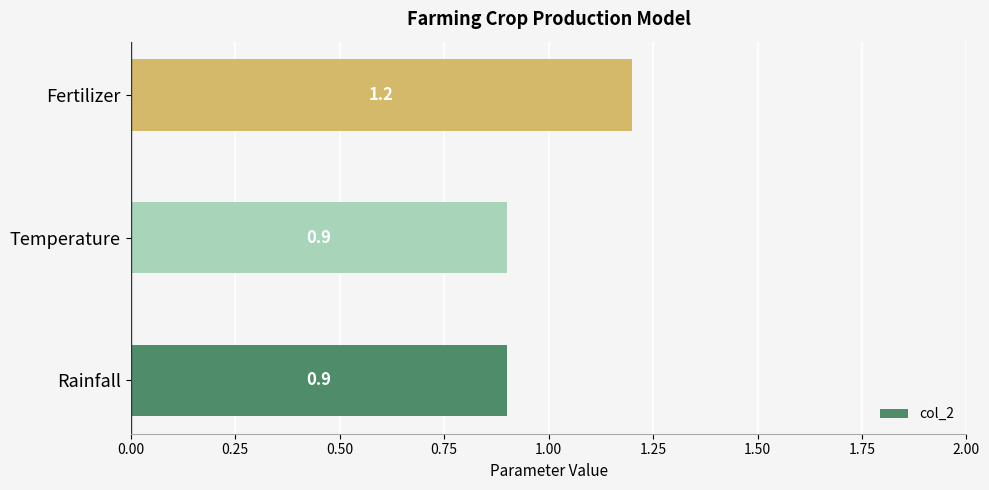

What is the average value?

1.0